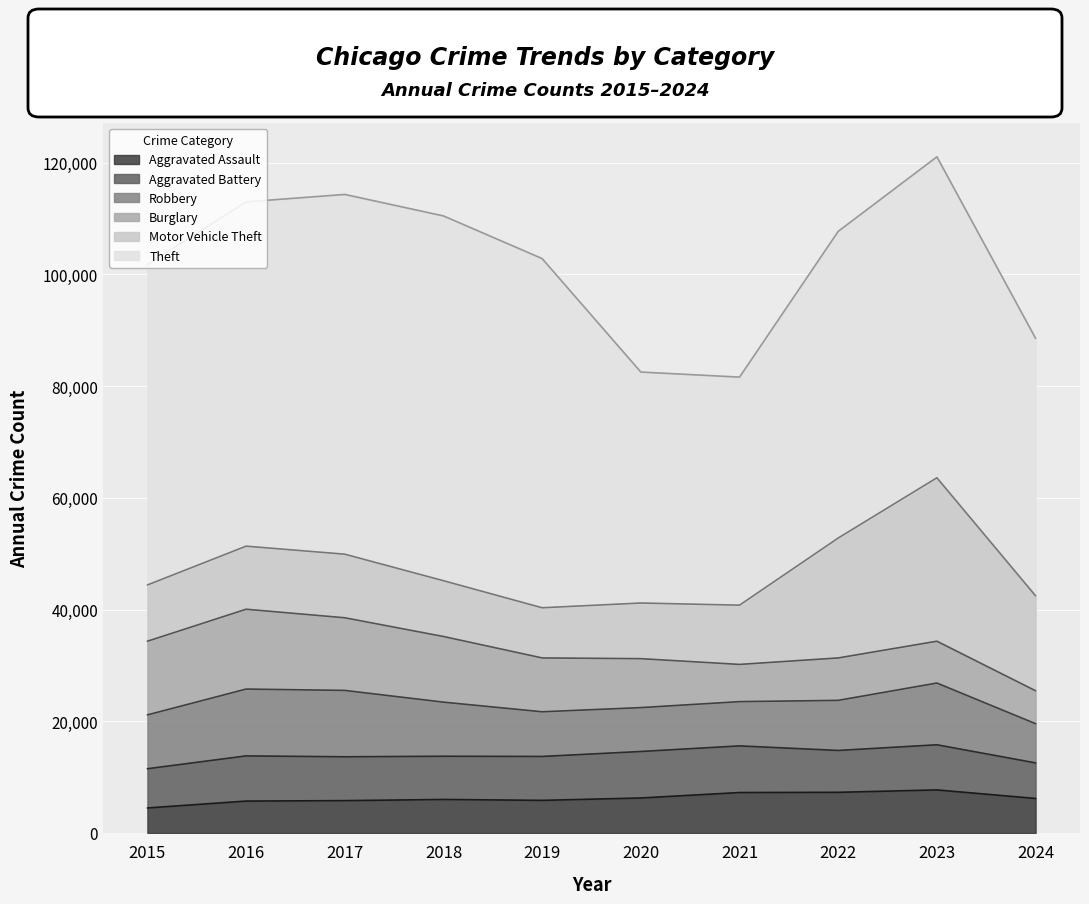

What is the spread (max minus min) of values at 2021?

34152